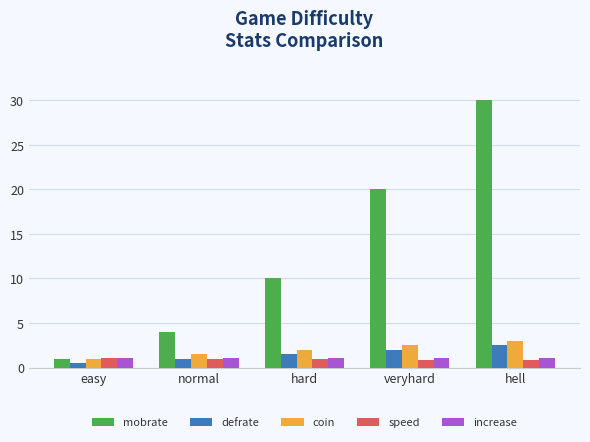

What is the lowest value of the defrate series?

0.5